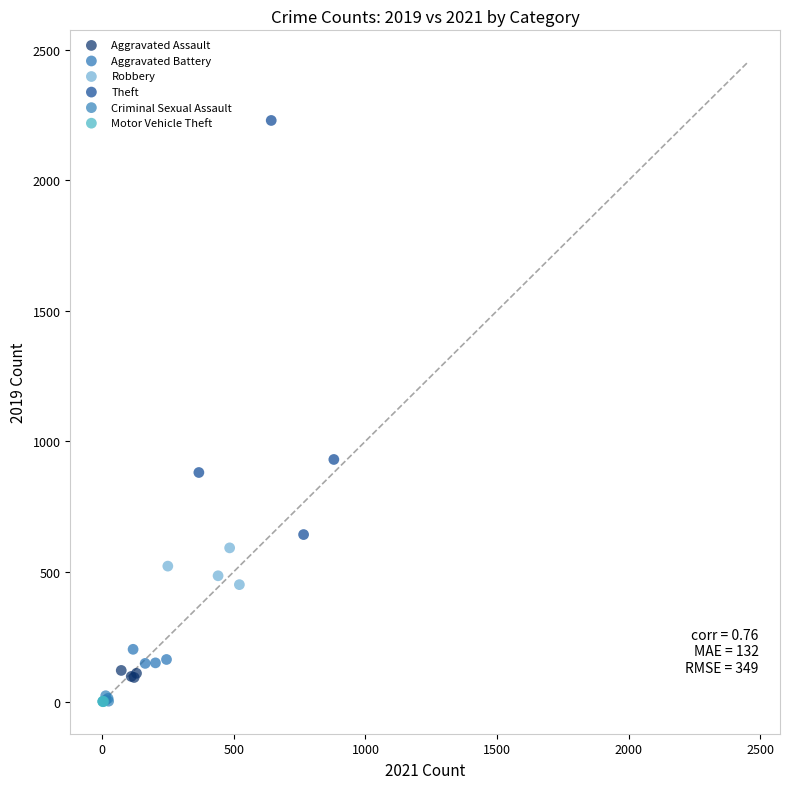

Which series reaches the maximum Y coordinate?

Theft